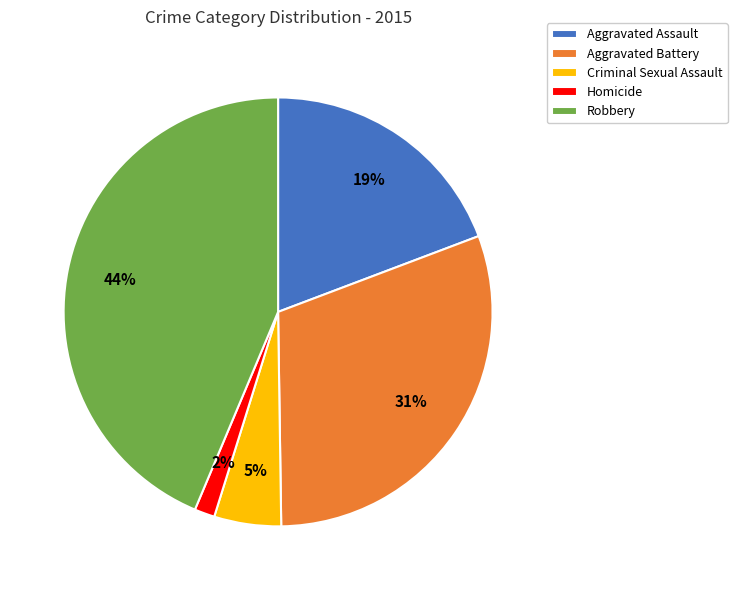

How many slices are in this pie chart?

5